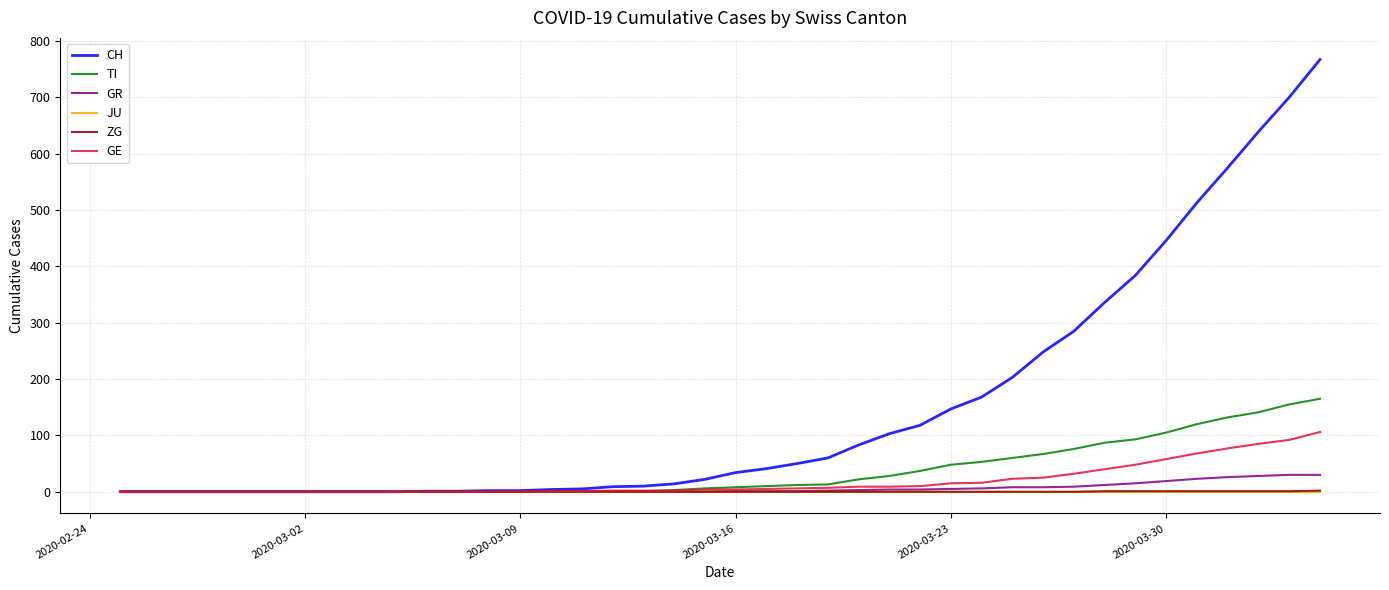

Is this an area chart (filled region under the line)?

No